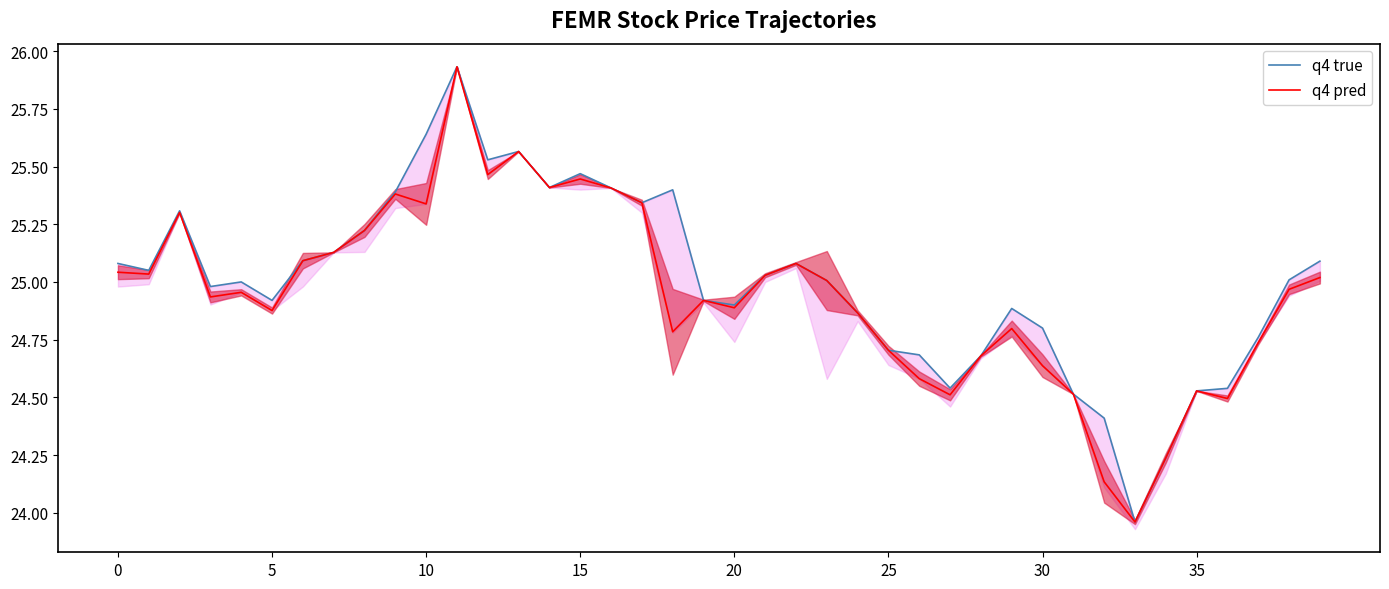

Is it true that q4 true equals 25.3 at 17?

True